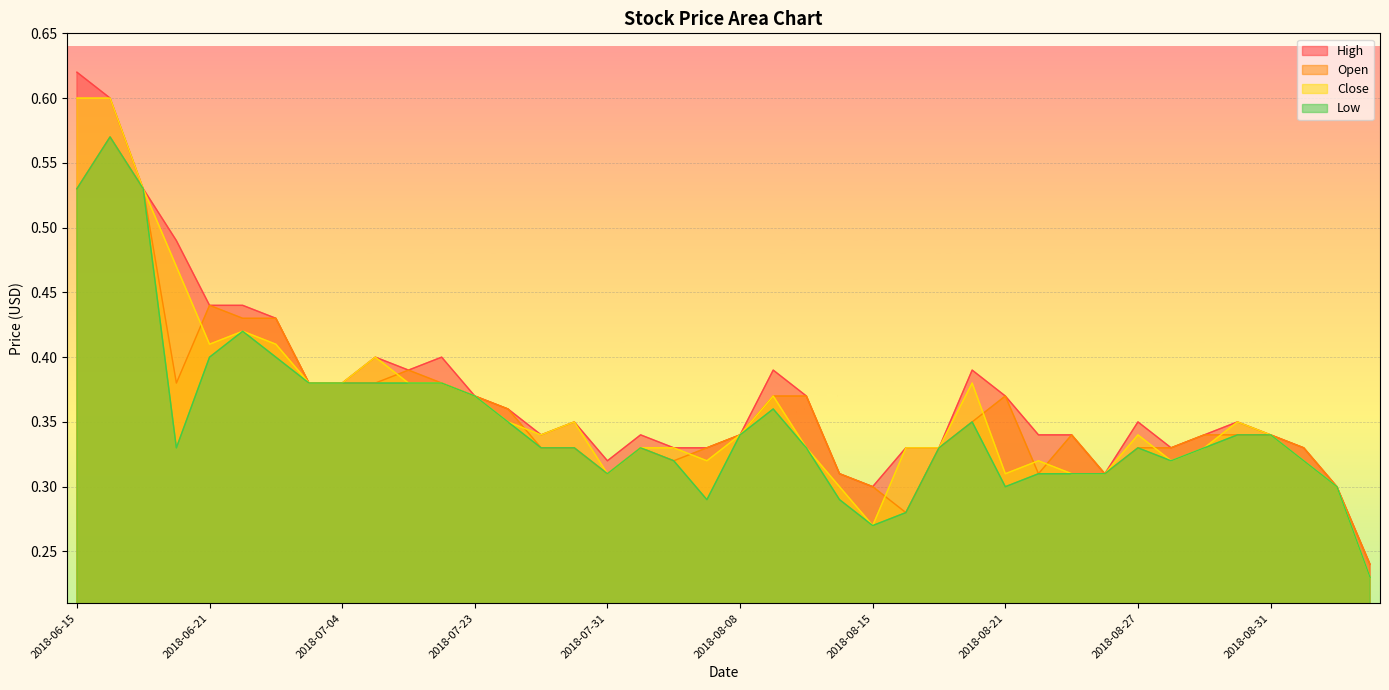

What is the total value across all series at 2018-07-19?

1.5